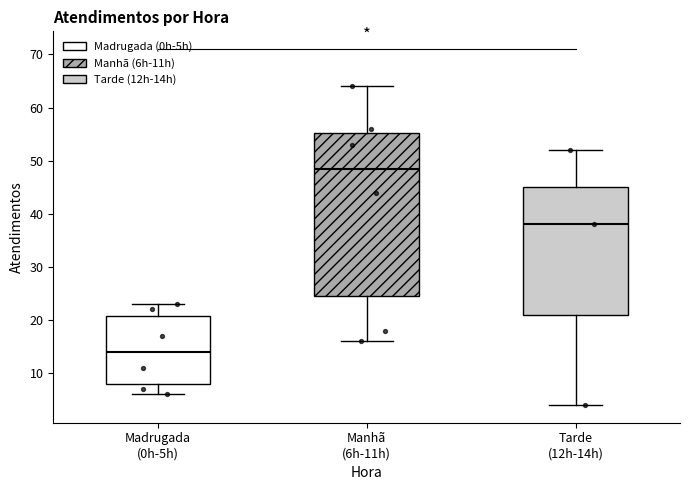

Reading left to right, read every box against the y-axis: the position of its median line, the range the box covers, and the ends of its whiskers. The values are not printed on the chart, so give them approximately, as read against the axis.

Madrugada (0h-5h): median 14, box 8 to 21, whiskers 6 to 23
Manhã (6h-11h): median 49, box 25 to 55, whiskers 16 to 64
Tarde (12h-14h): median 38, box 21 to 45, whiskers 4 to 52